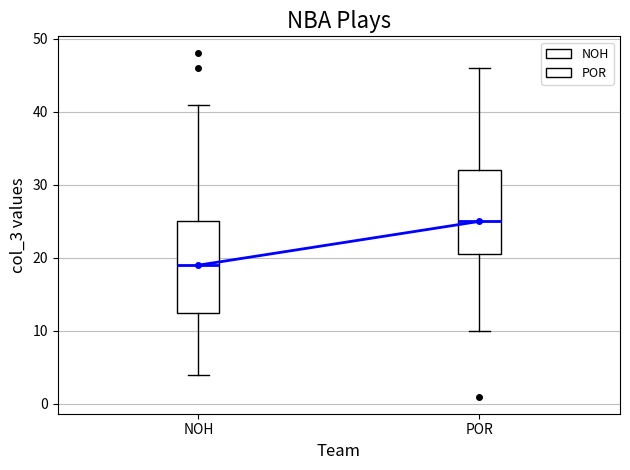

Reading left to right, read every box against the y-axis: the position of its median line, the range the box covers, and the ends of its whiskers. The values are not printed on the chart, so give them approximately, as read against the axis.

NOH: median 19, box 13 to 25, whiskers 4 to 41
POR: median 25, box 21 to 32, whiskers 10 to 46